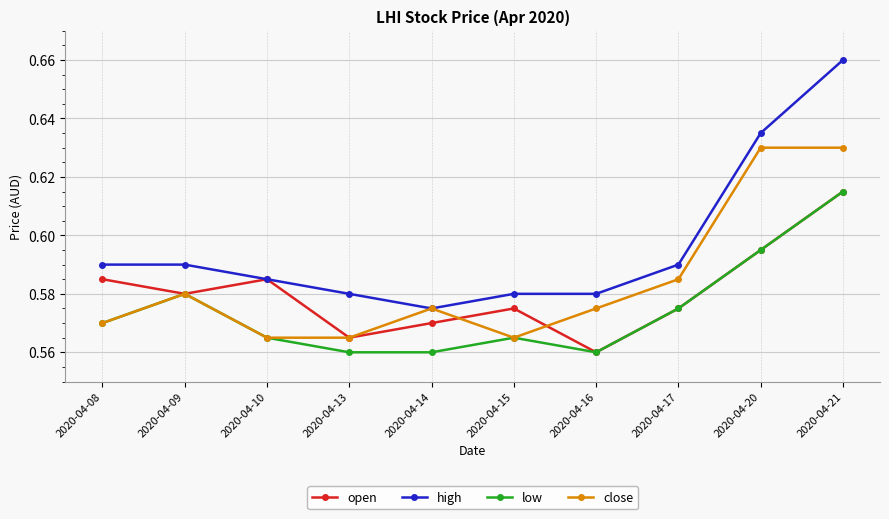

What is the total value across all series at 2020-04-09?

2.3